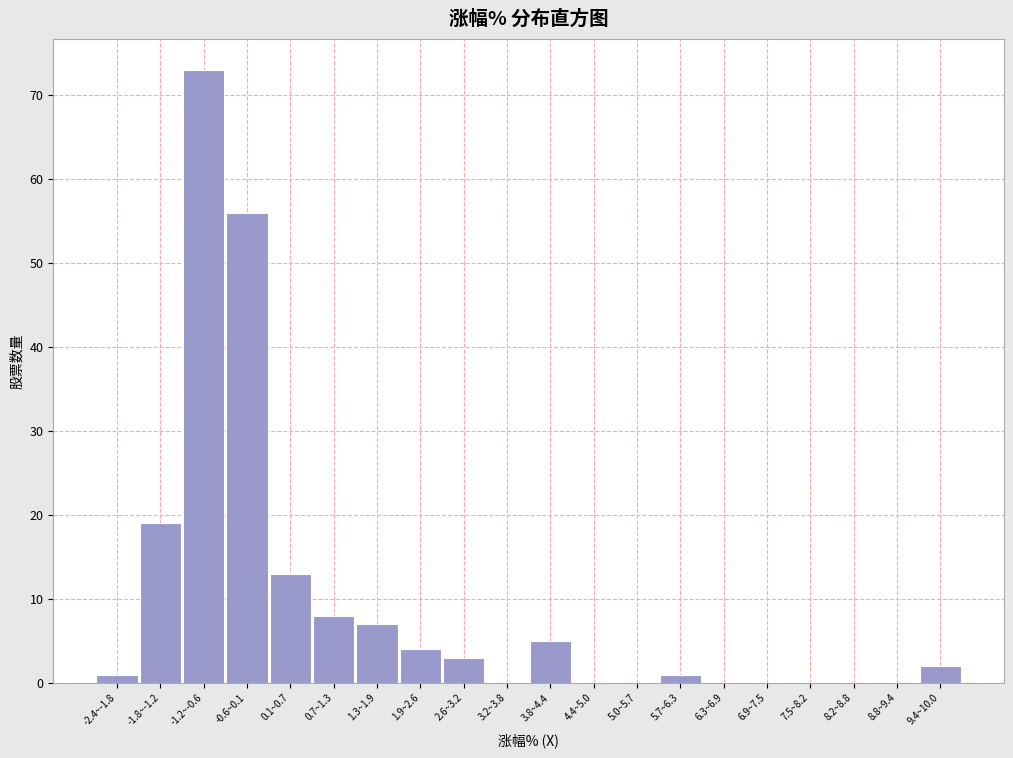

Reading left to right, list all the values displayed in this chart.

-2.4~-1.8=1	-1.8~-1.2=19	-1.2~-0.6=73	-0.6~0.1=56	0.1~0.7=13	0.7~1.3=8	1.3~1.9=7	1.9~2.6=4	2.6~3.2=3	3.2~3.8=0	3.8~4.4=5	4.4~5.0=0	5.0~5.7=0	5.7~6.3=1	6.3~6.9=0	6.9~7.5=0	7.5~8.2=0	8.2~8.8=0	8.8~9.4=0	9.4~10.0=2